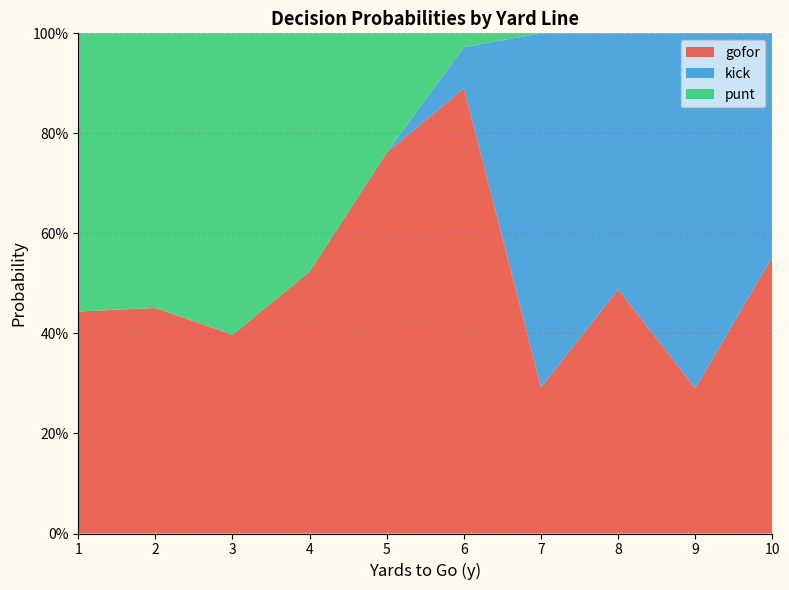

What are all the series names shown in the legend?

gofor, kick, punt